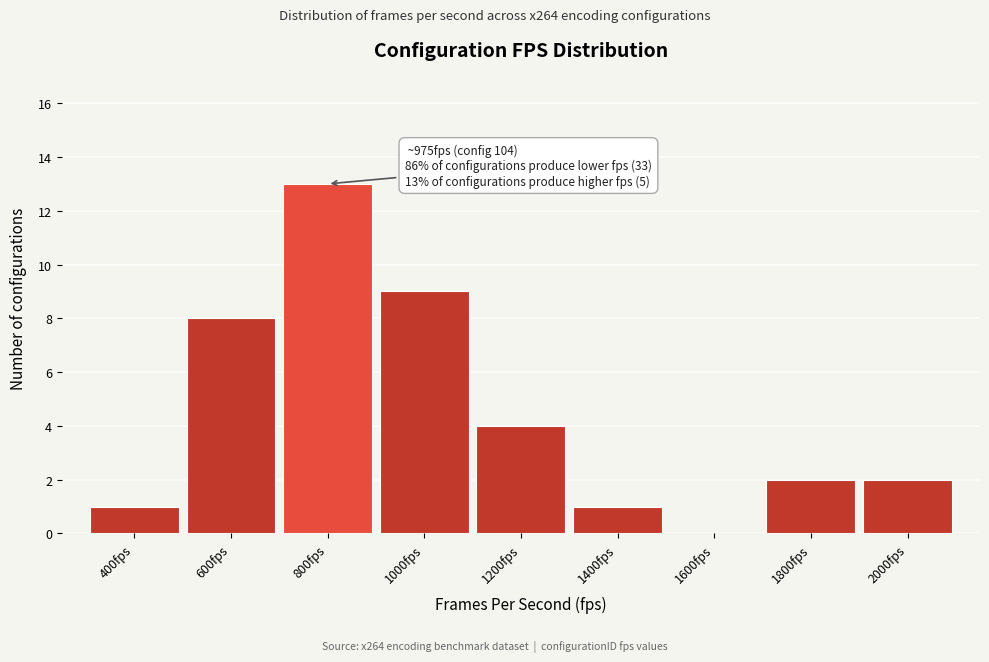

Reading left to right, extract all data points from this chart.

400fps=1	600fps=8	800fps=13	1000fps=9	1200fps=4	1400fps=1	1600fps=0	1800fps=2	2000fps=2